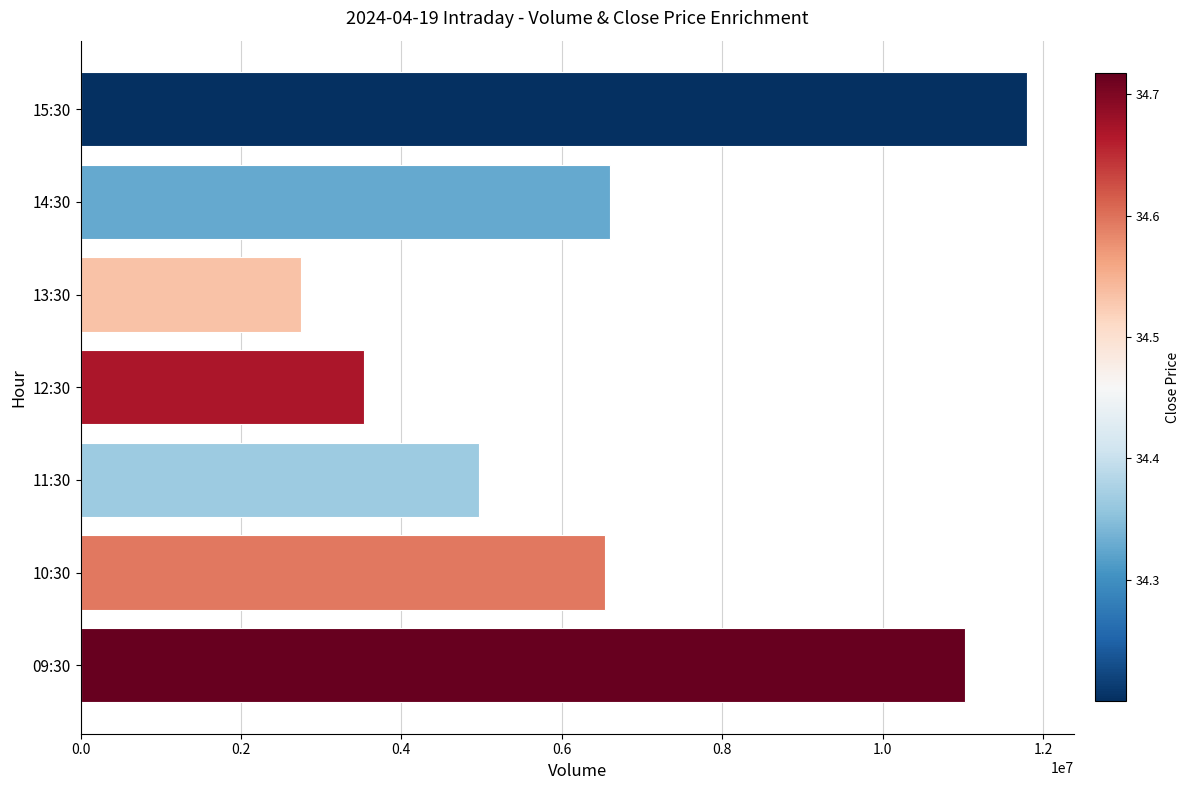

Where is the data nearest to the value 7272920?

14:30